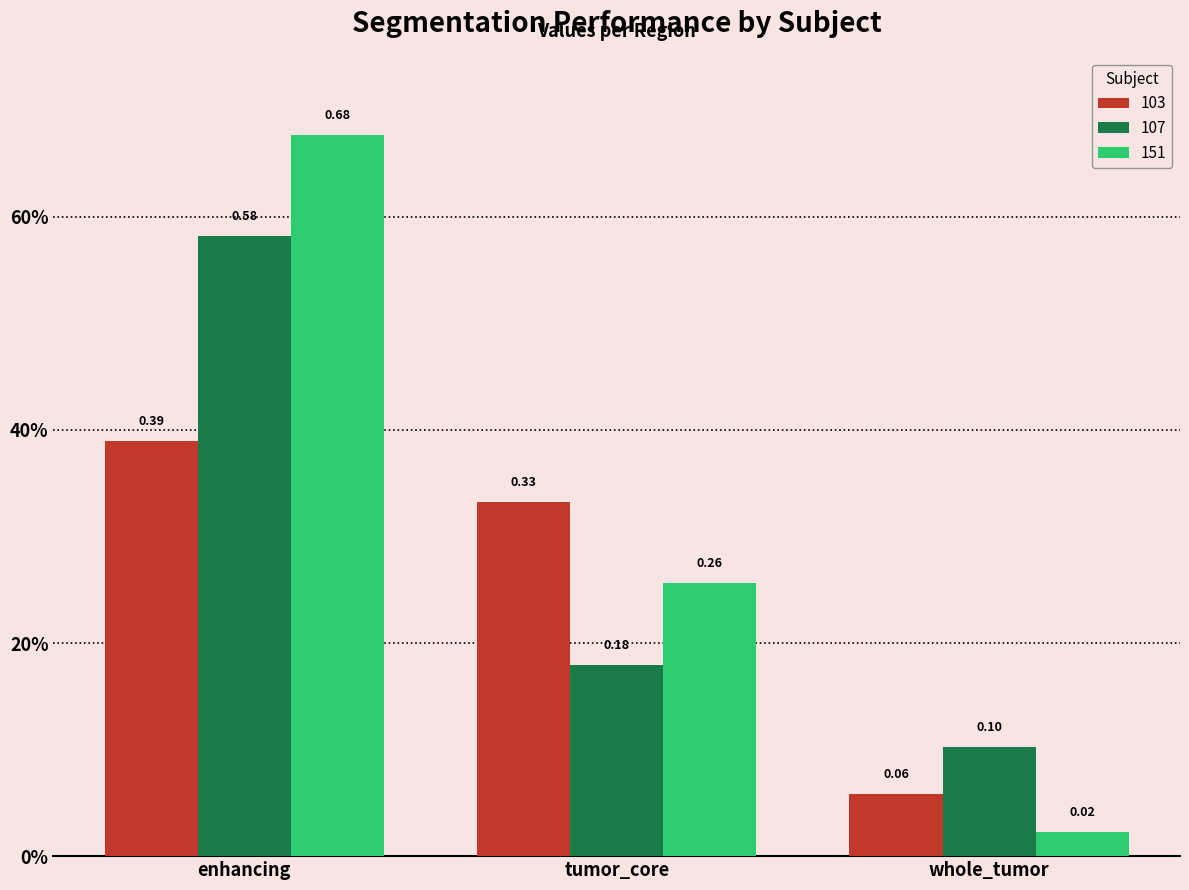

What is the label of the 1st bar from the right?

whole_tumor